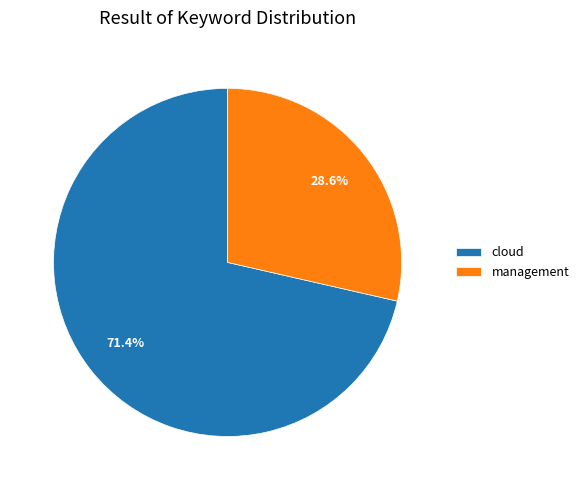

Which category has the smallest portion of the pie?

management